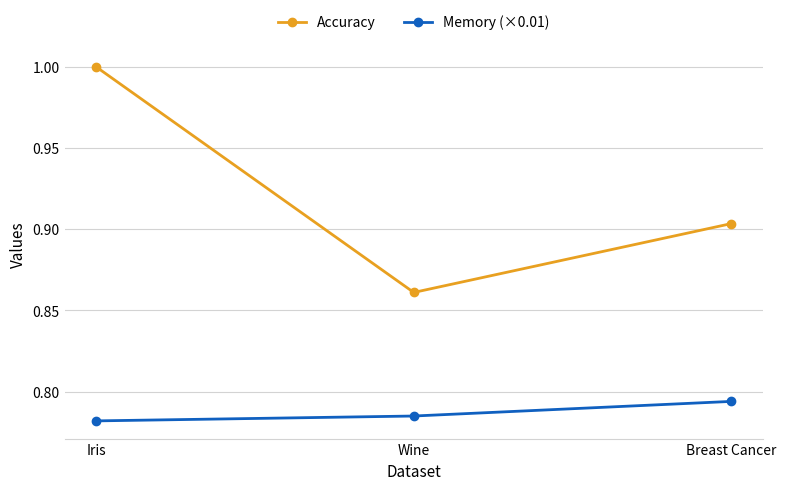

Which label corresponds to the largest value in the chart?

Iris